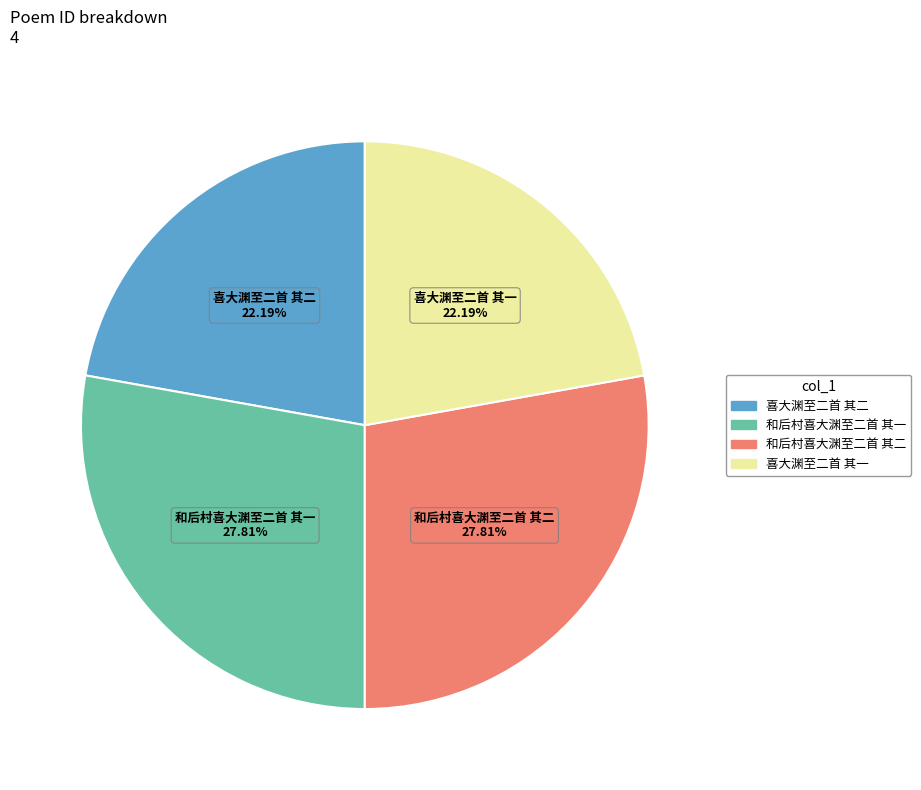

To the nearest percent, what portion does 喜大渊至二首 其二 represent?

22%